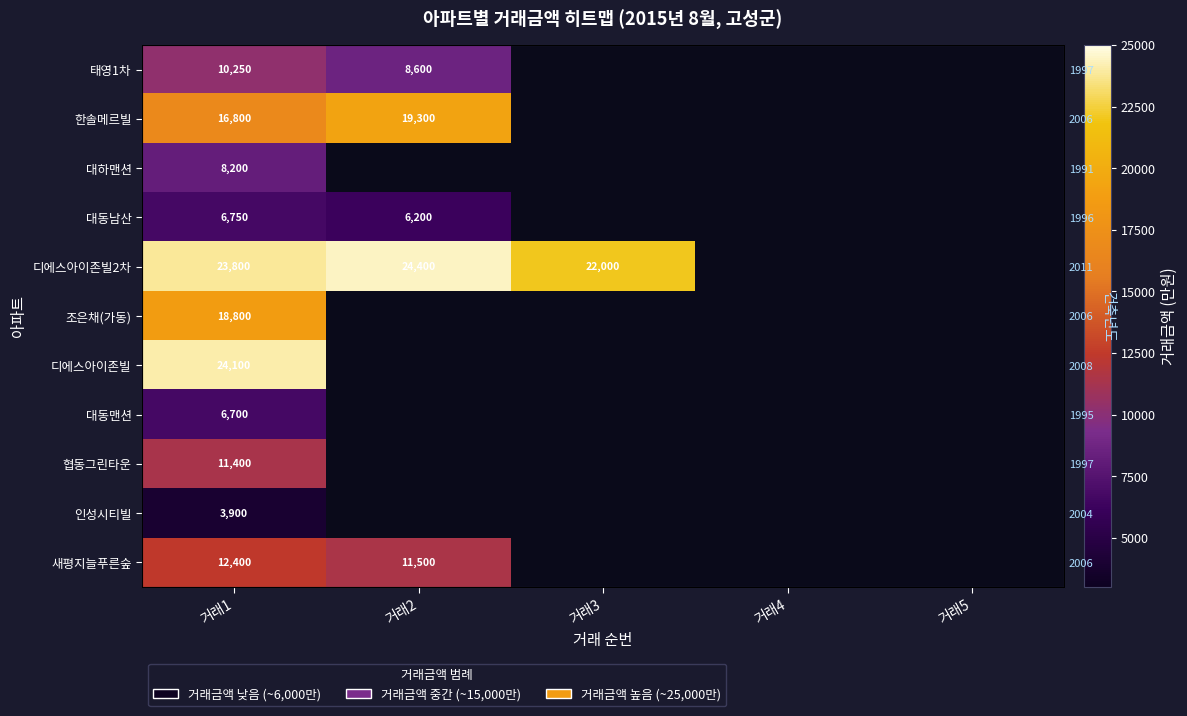

At which label does 한솔메르빌 reach its peak?

거래2